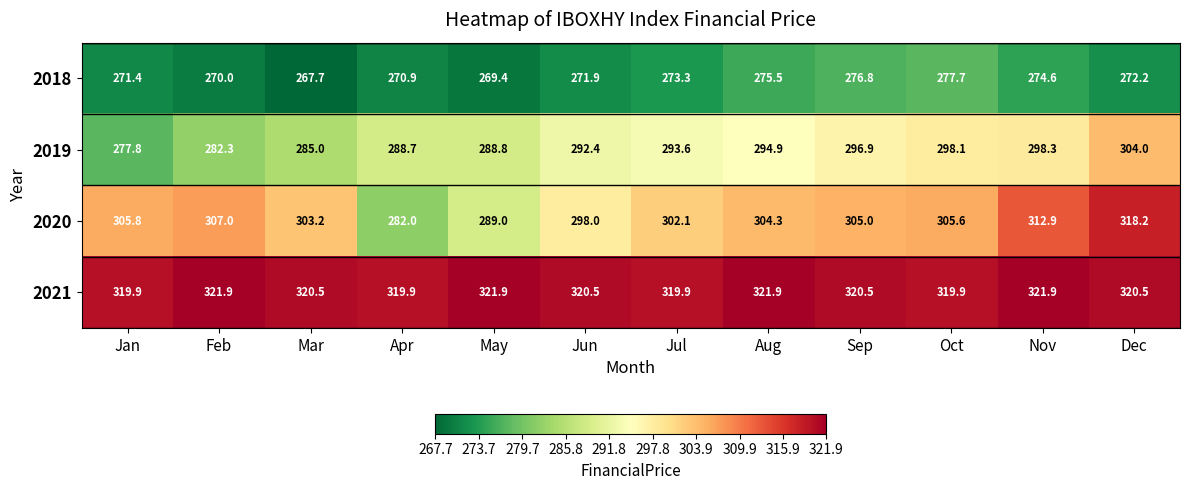

The 2020 series shows 305.8 at Jan. True or false?

True